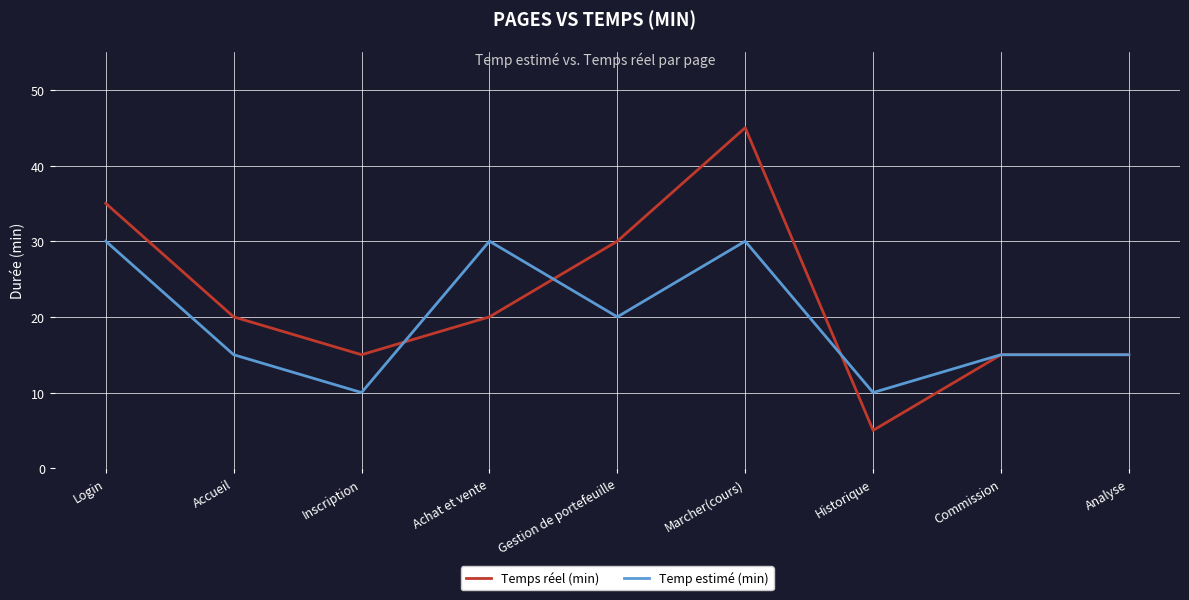

What position from the left is Inscription?

3